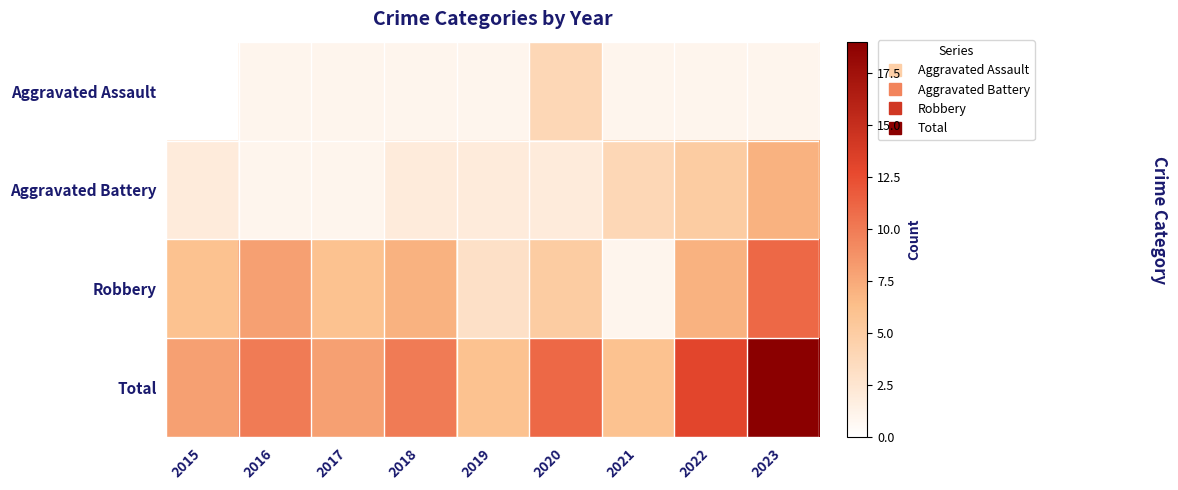

How many series are shown in this chart?

4